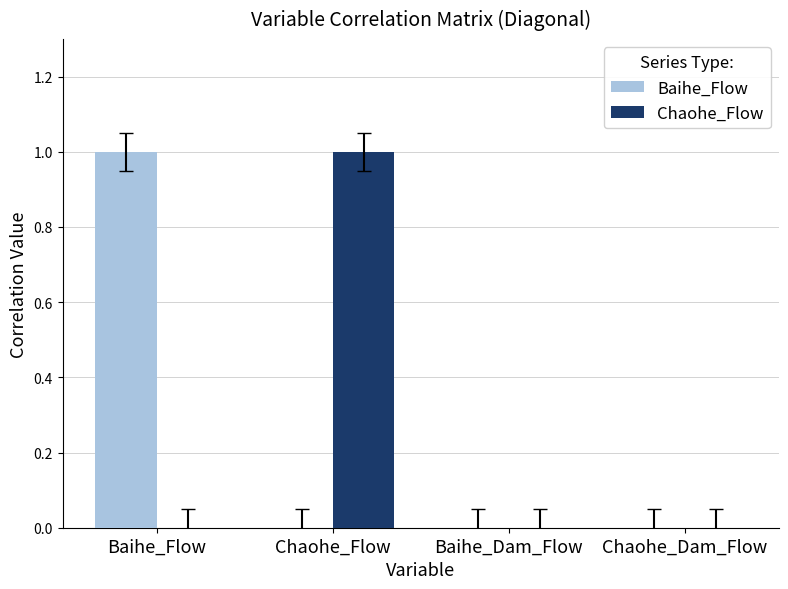

Reading left to right, list all the values displayed in this chart.

Baihe_Flow: Baihe_Flow=1	Chaohe_Flow=0	Baihe_Dam_Flow=0	Chaohe_Dam_Flow=0
Chaohe_Flow: Baihe_Flow=0	Chaohe_Flow=1	Baihe_Dam_Flow=0	Chaohe_Dam_Flow=0